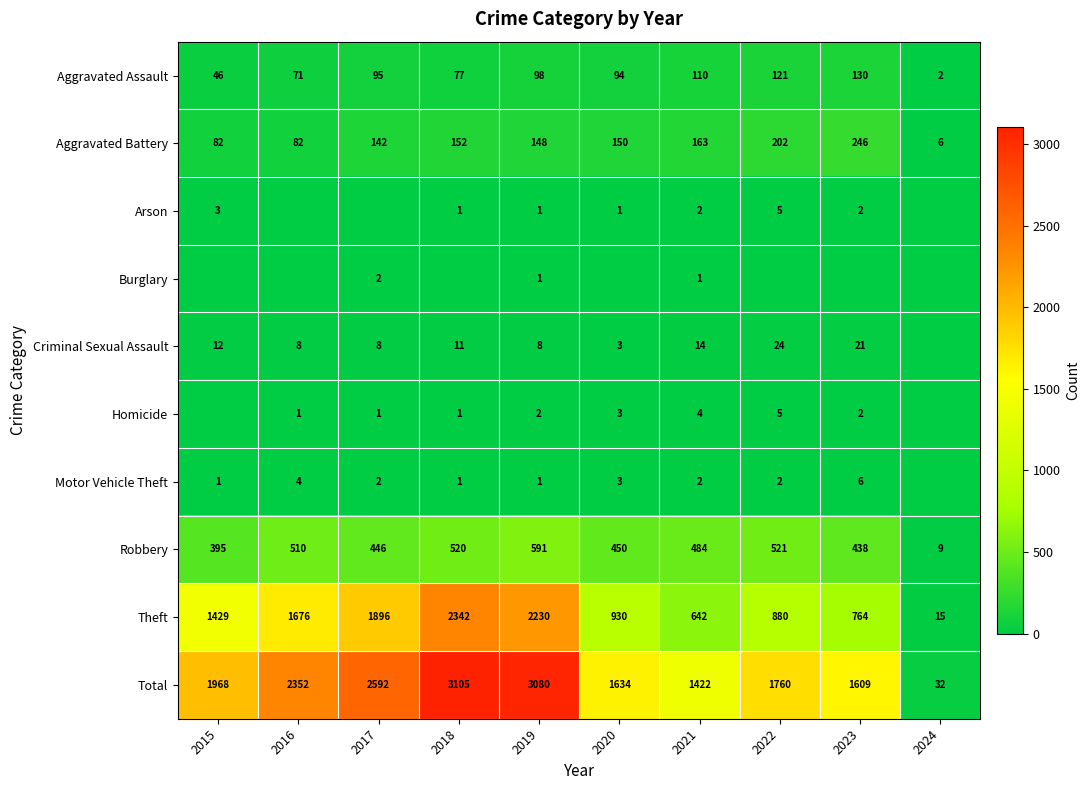

What is the average value of the Total series?

1955